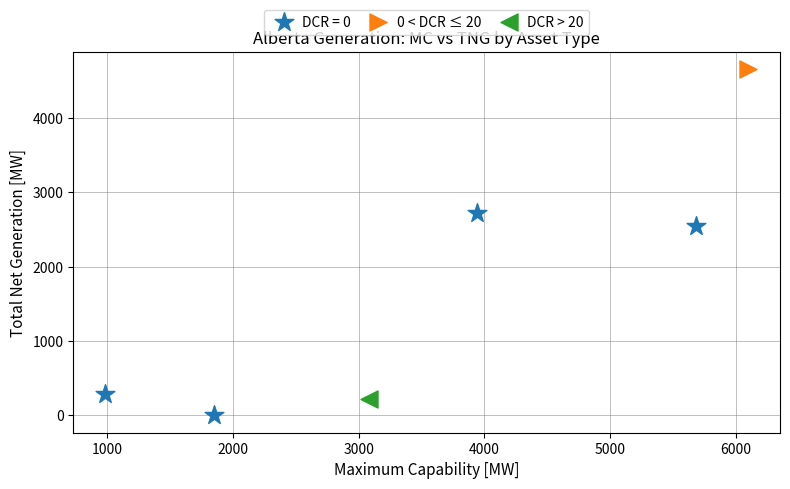

Which series reaches the minimum Y coordinate?

DCR = 0